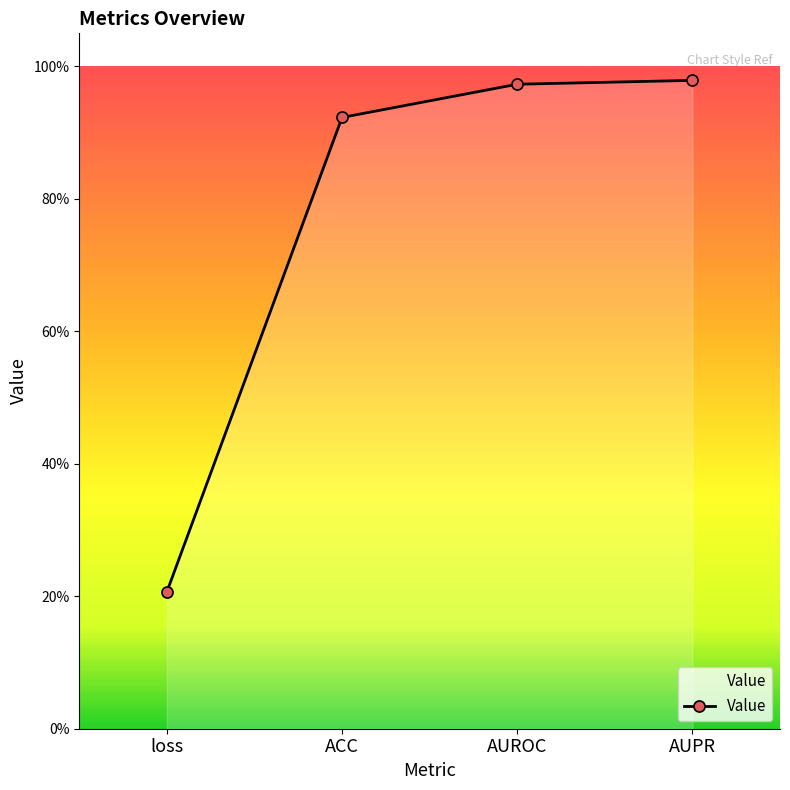

List the labels in order of value, largest first.

AUPR, AUROC, ACC, loss